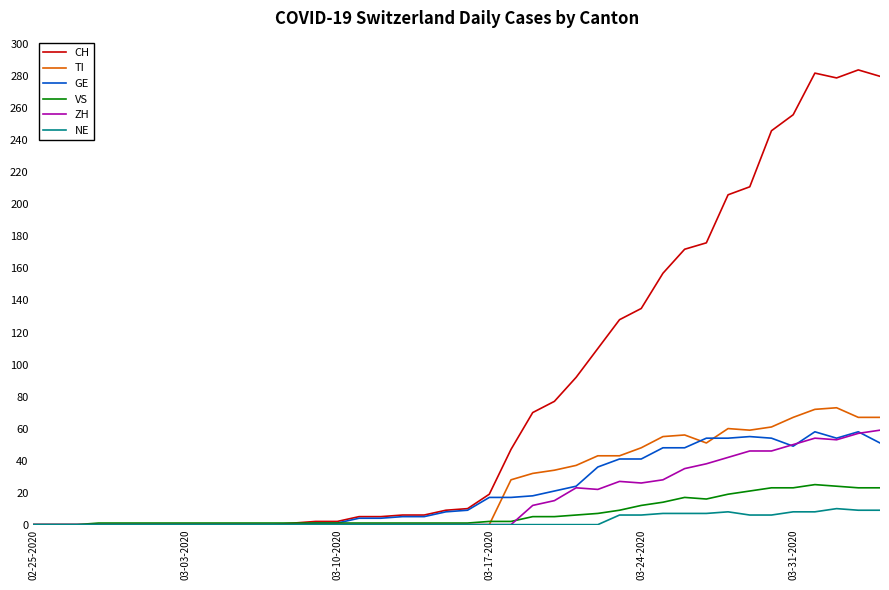

What is the maximum value shown in the chart?

284